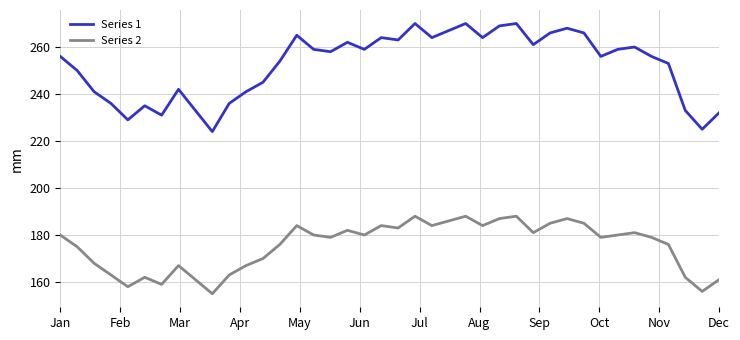

List the series in order of their peak value, highest first.

Series 1, Series 2